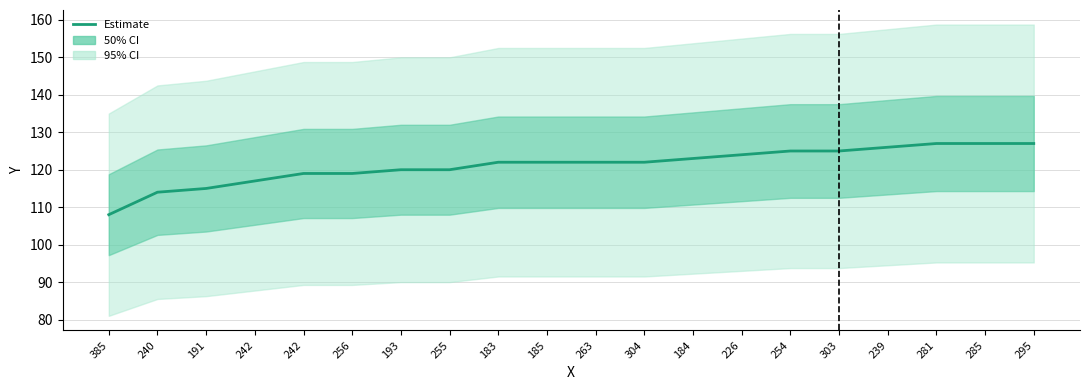

What is the change in value from 242 to 239?

+7